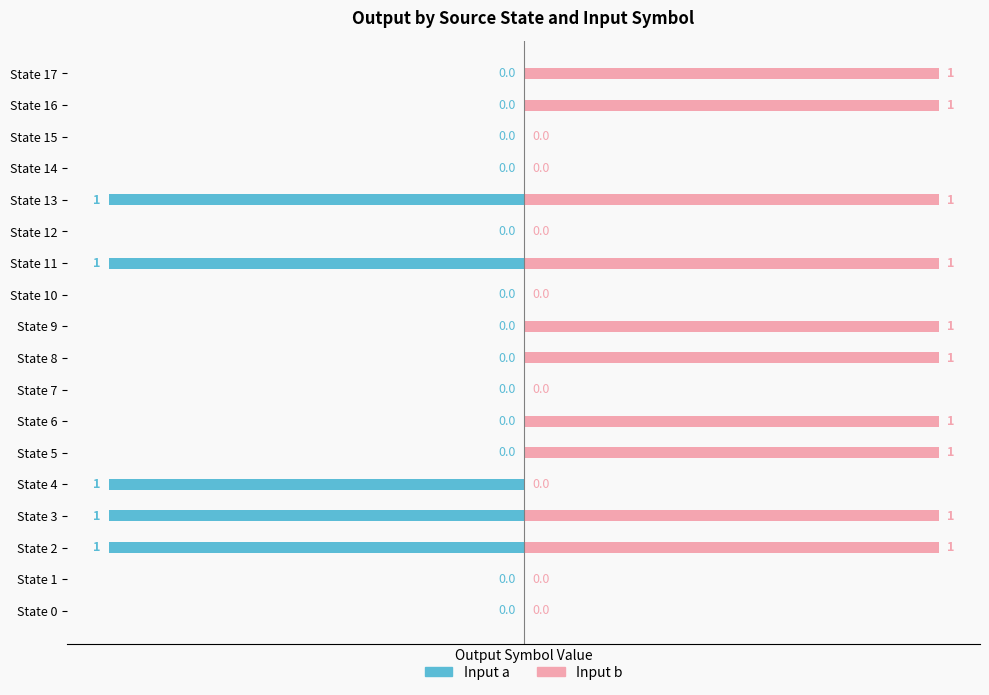

What is the difference between the second highest and second lowest values in the Input b series?

1